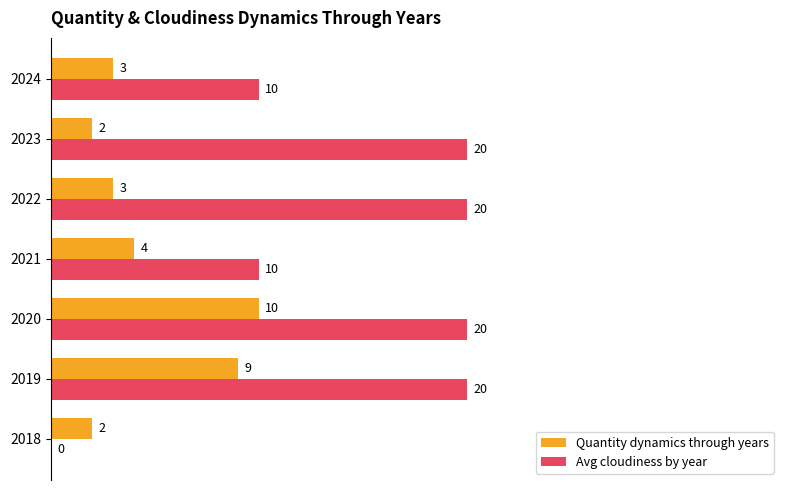

At which category is the sum across all series the highest?

2020